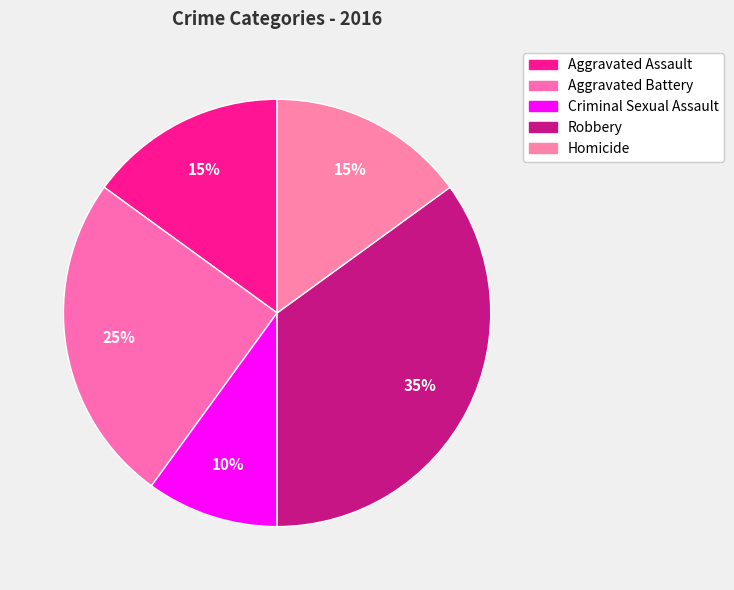

Count the number of slices in the pie.

5